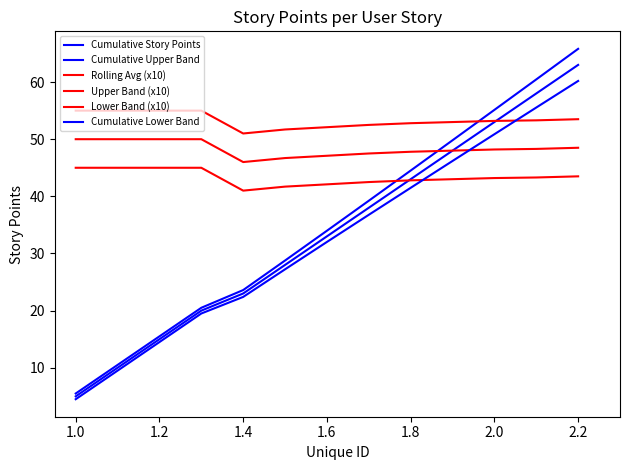

What is the highest value of the Upper Band (x10) series?

55.0